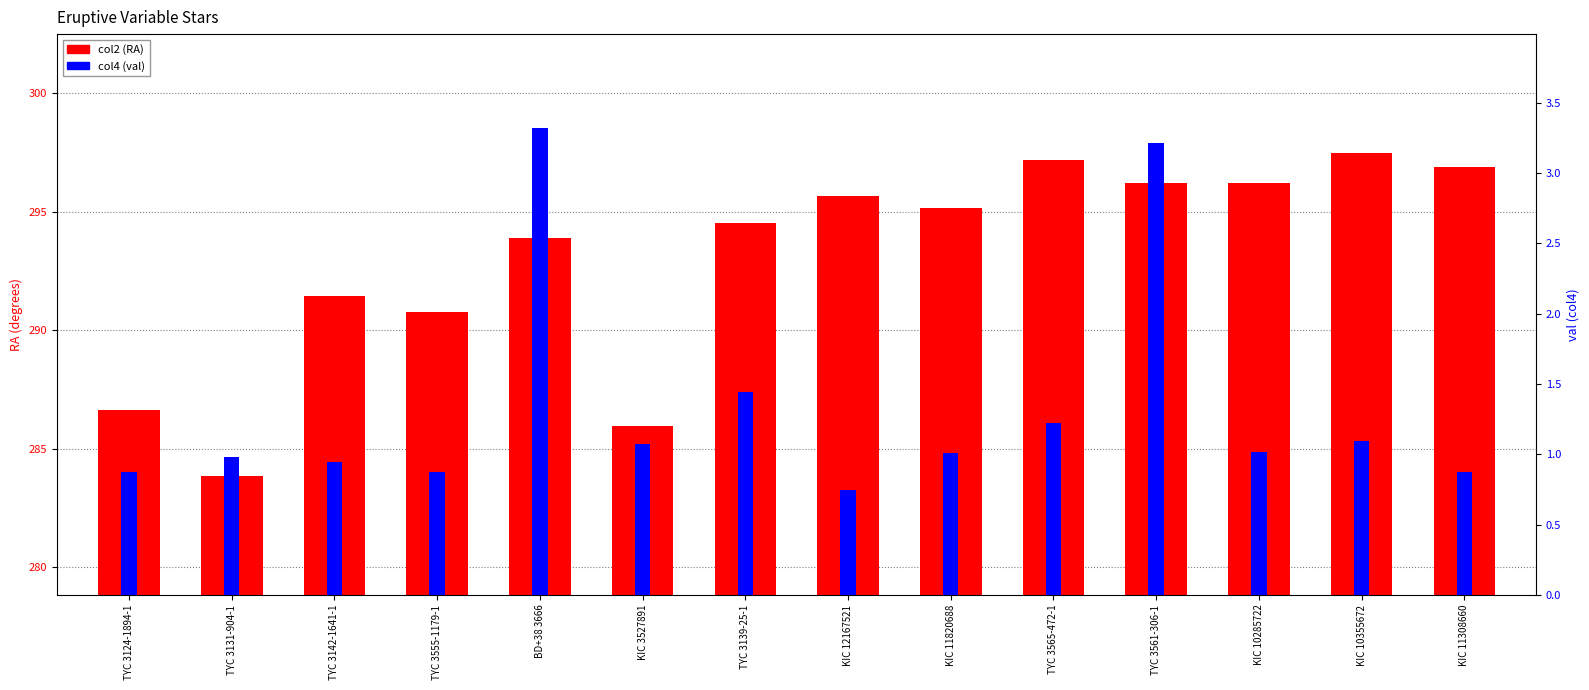

Where is col2 (RA) nearest to the value 290?

TYC 3555-1179-1